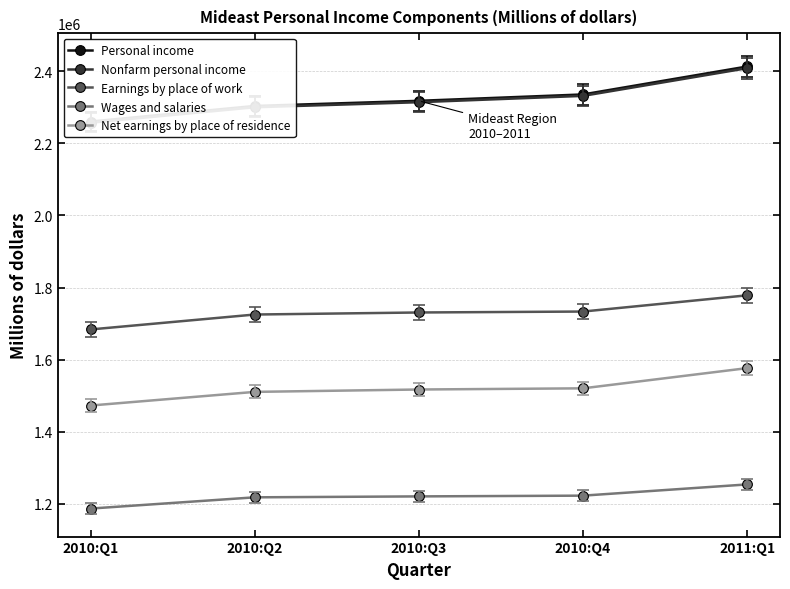

Reading left to right, what are all the values shown in this chart?

Personal income: 2010:Q1=2260407.7	2010:Q2=2303587.0	2010:Q3=2317850.1	2010:Q4=2335527.6	2011:Q1=2413029.6
Nonfarm personal income: 2010:Q1=2257187.9	2010:Q2=2299997.5	2010:Q3=2313991.5	2010:Q4=2331551.8	2011:Q1=2408367.9
Earnings by place of work: 2010:Q1=1683815.5	2010:Q2=1725184.2	2010:Q3=1730859.1	2010:Q4=1733457.2	2011:Q1=1778464.9
Wages and salaries: 2010:Q1=1187080.8	2010:Q2=1218255.9	2010:Q3=1220830.6	2010:Q4=1222910.2	2011:Q1=1254030.0
Net earnings by place of residence: 2010:Q1=1472830.6	2010:Q2=1510667.7	2010:Q3=1517258.8	2010:Q4=1520529.2	2011:Q1=1576551.1